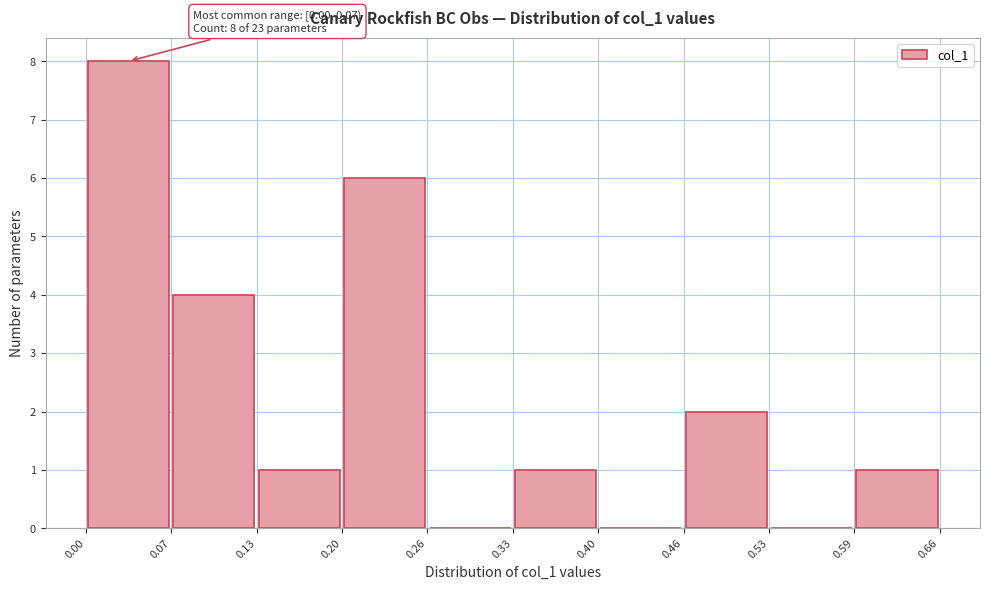

Which range on the x-axis has the tallest bar?

0.00 to 0.07